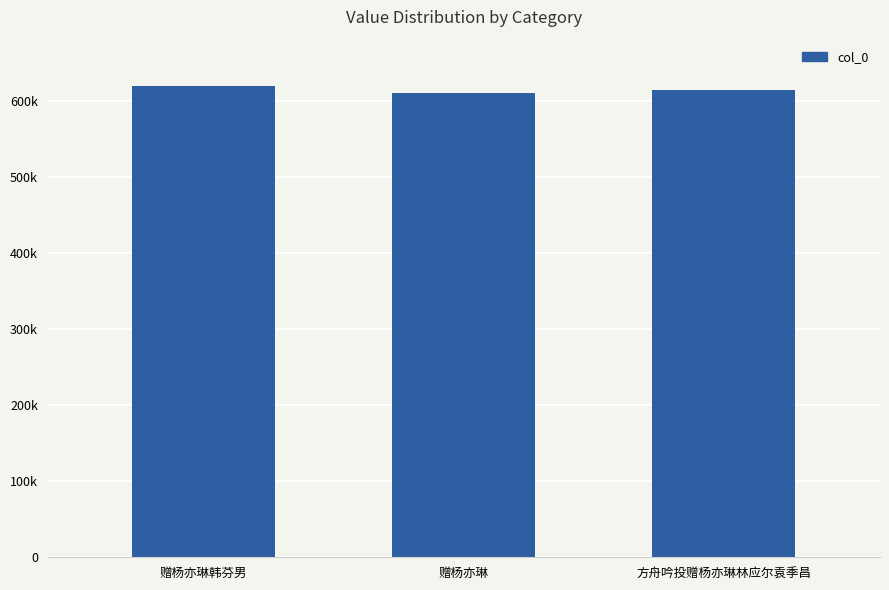

What is the label of the 1st bar from the right?

方舟吟投赠杨亦琳林应尔袁季昌